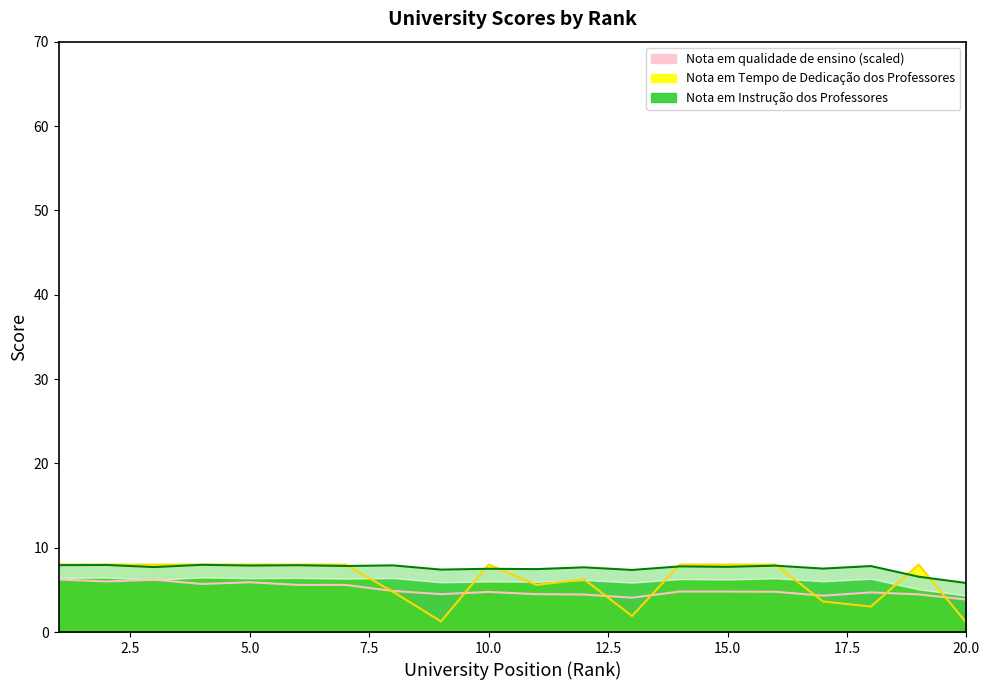

What is the sum of the Nota em Instrução dos Professores values at 17 and 20?

13.3